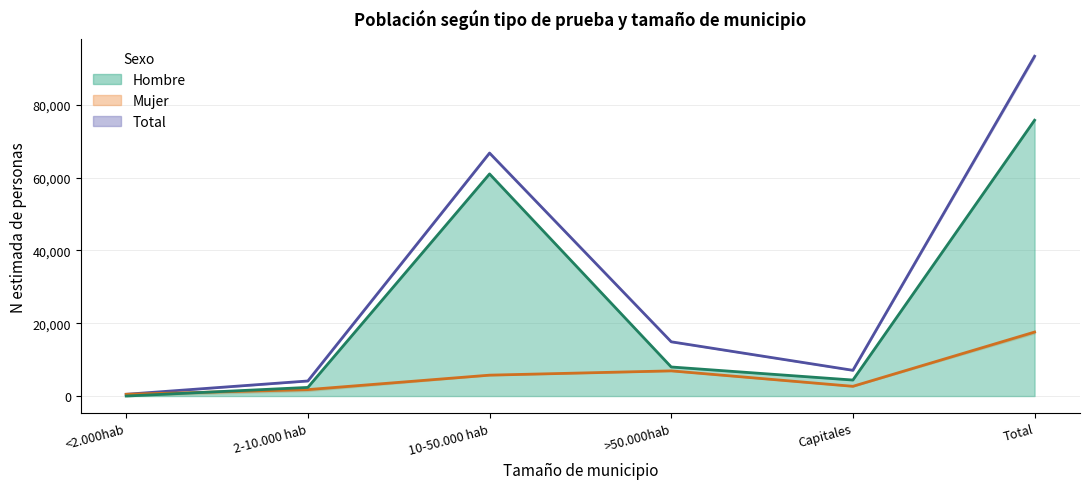

Reading left to right, transcribe all the data shown in this chart.

Hombre N estimada: 0	2372	60999	7982	4395	75749
Mujer N estimada: 483	1768	5737	6916	2673	17577
Total N estimada: 483	4140	66737	14899	7068	93325